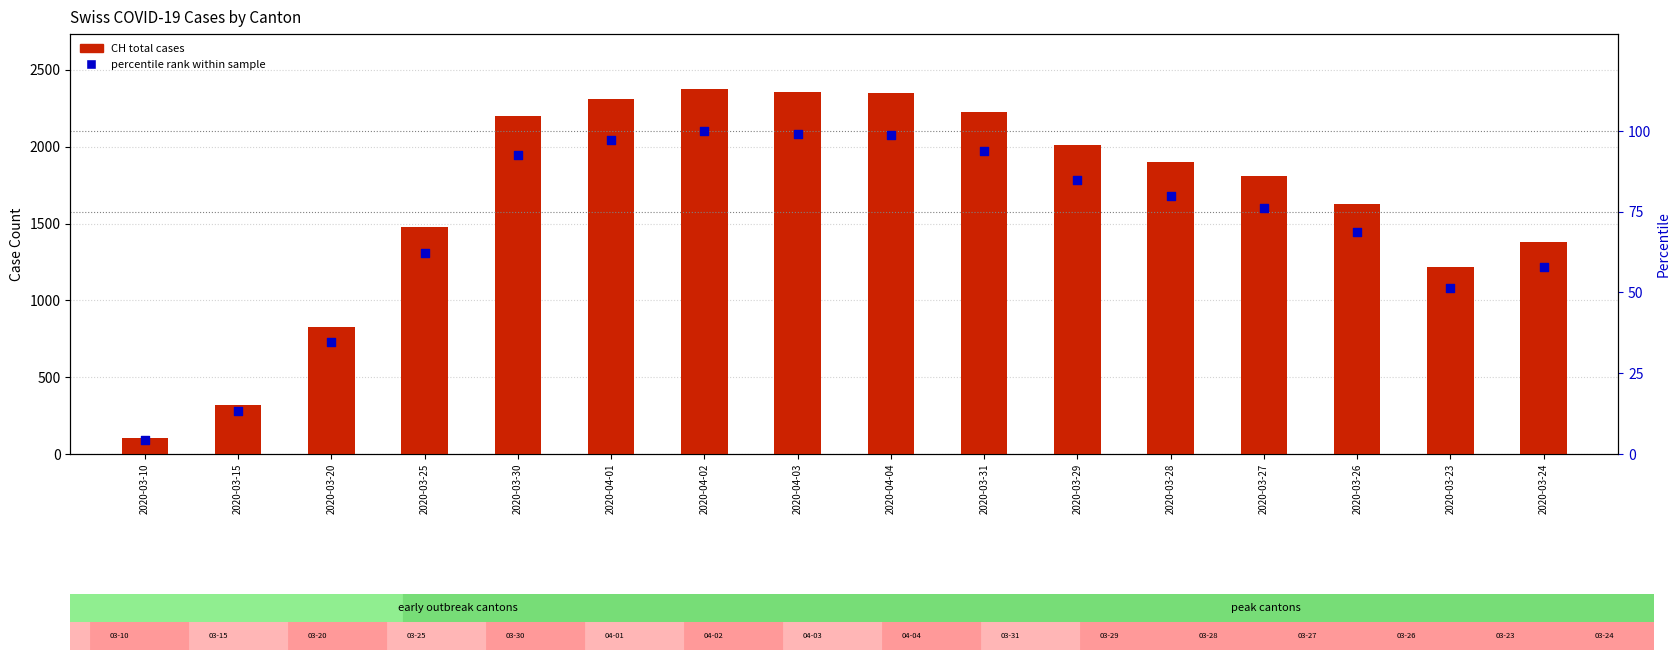

What is the total value across all series at 2020-03-25?

1541.2